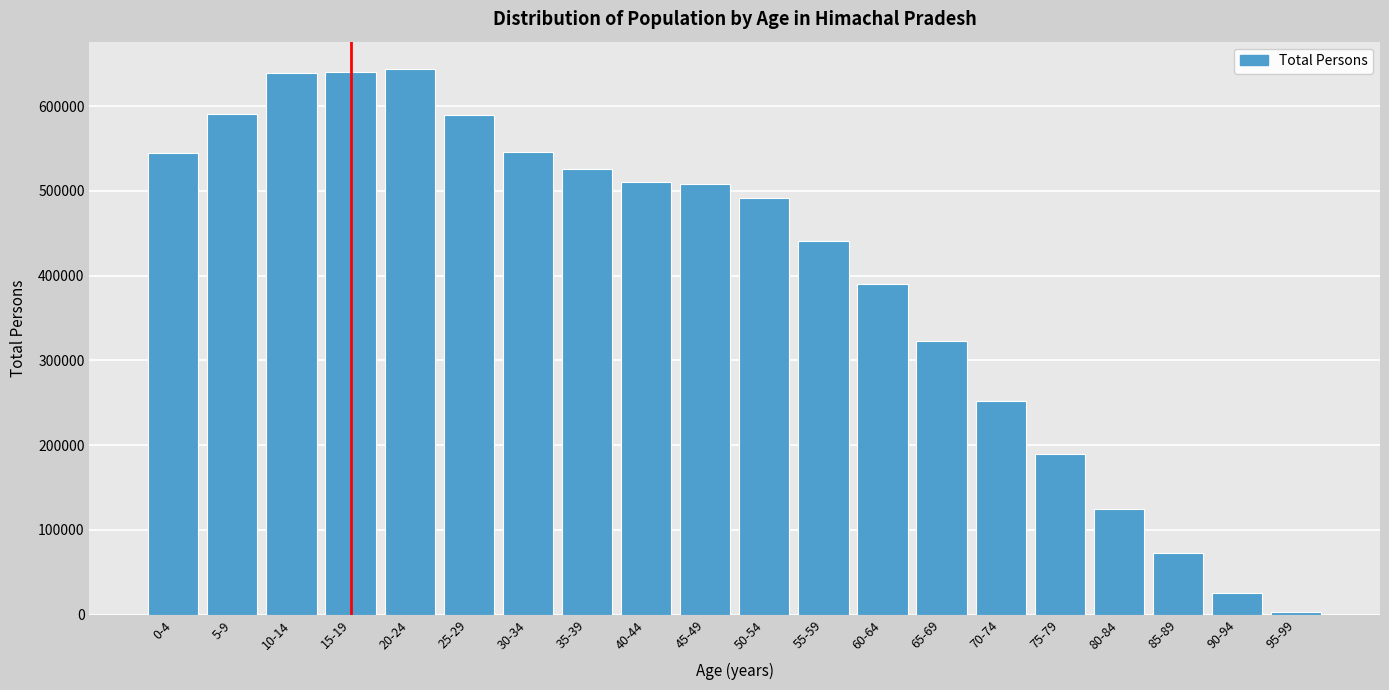

What is the ratio of the value at 25-29 to the value at 75-79?

3.1